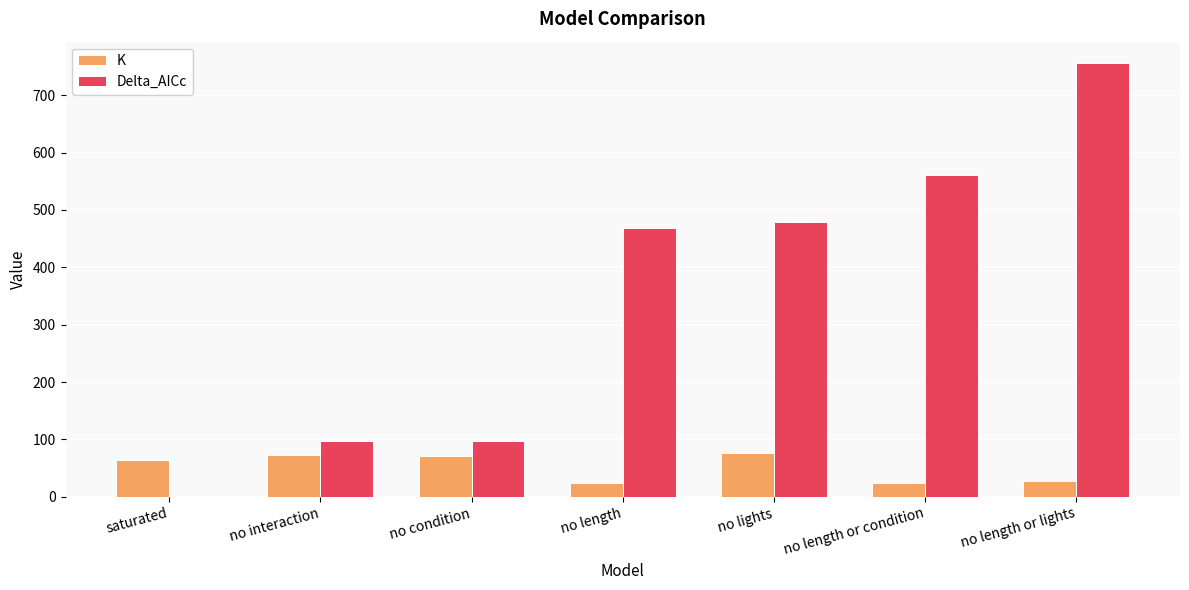

Are the bars grouped side by side (vs. stacked)?

Yes